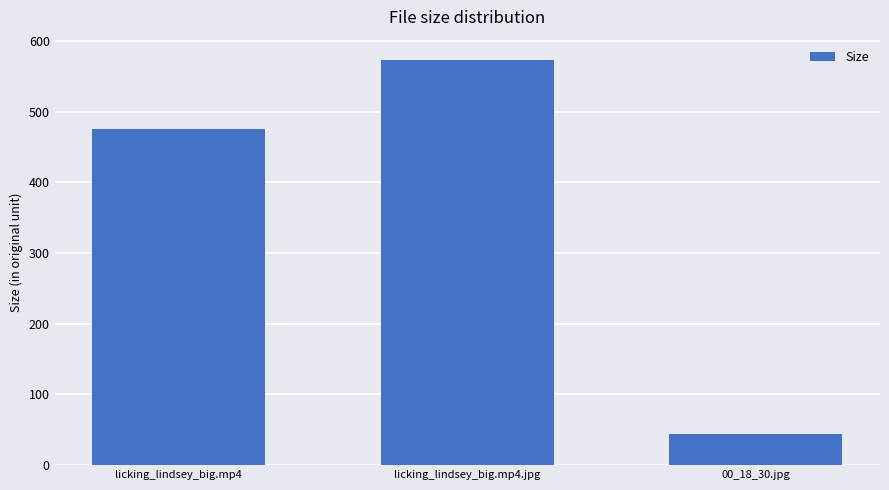

How many data points are less than 475?

1